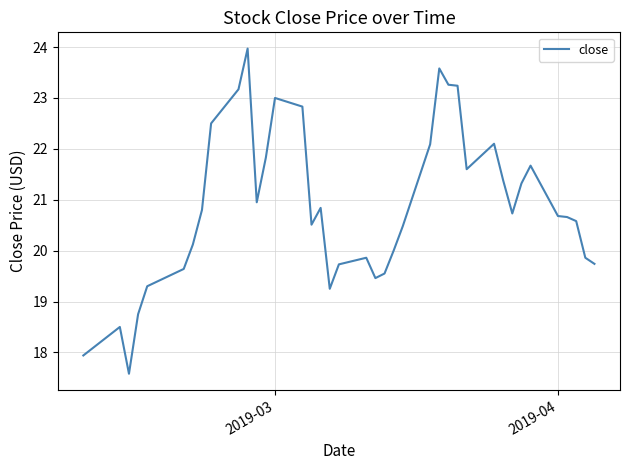

What is the difference between the maximum and minimum values?

6.4